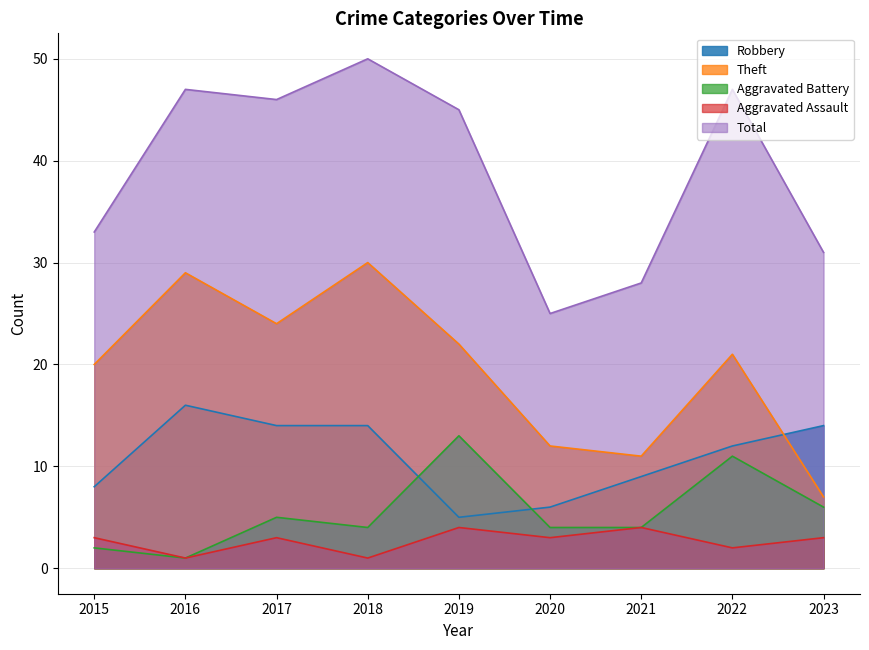

Which series has the largest total across all categories?

Total